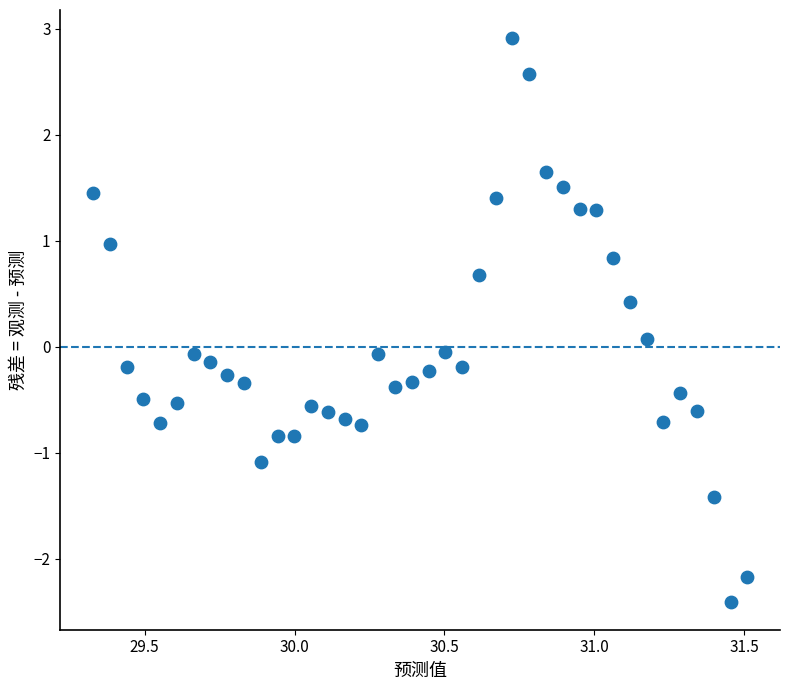

What is the range of Y values (max minus min)?

5.3